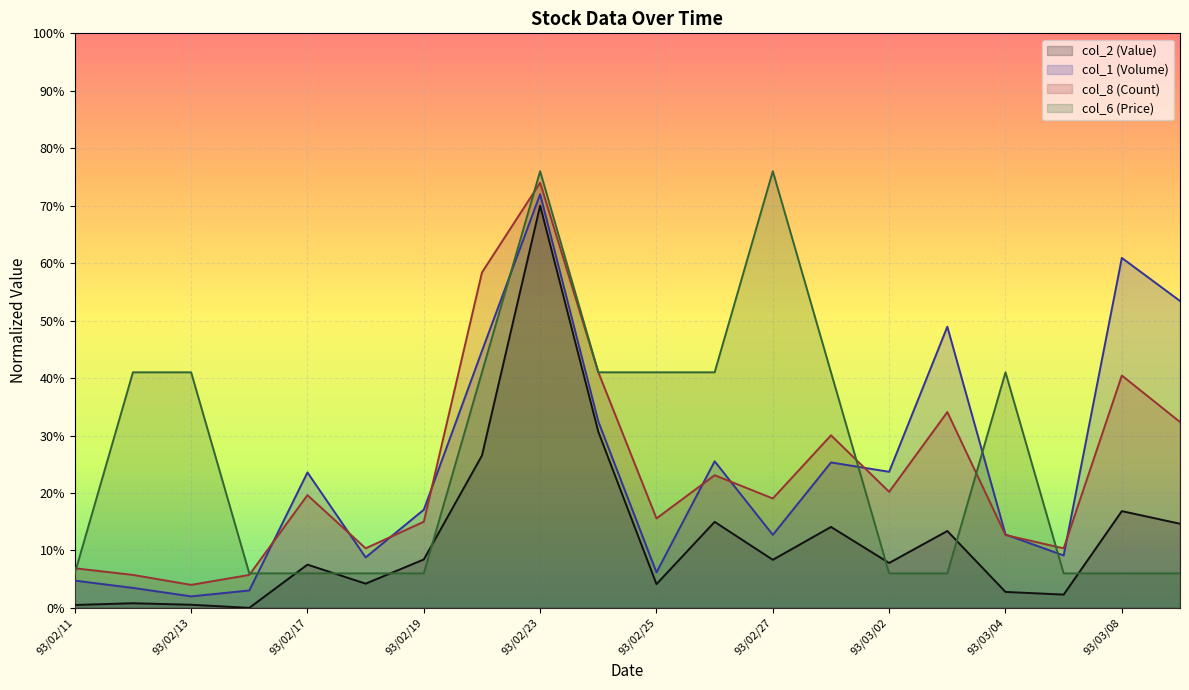

What are all the series names shown in the legend?

col_2 (Value), col_1 (Volume), col_8 (Count), col_6 (Price)